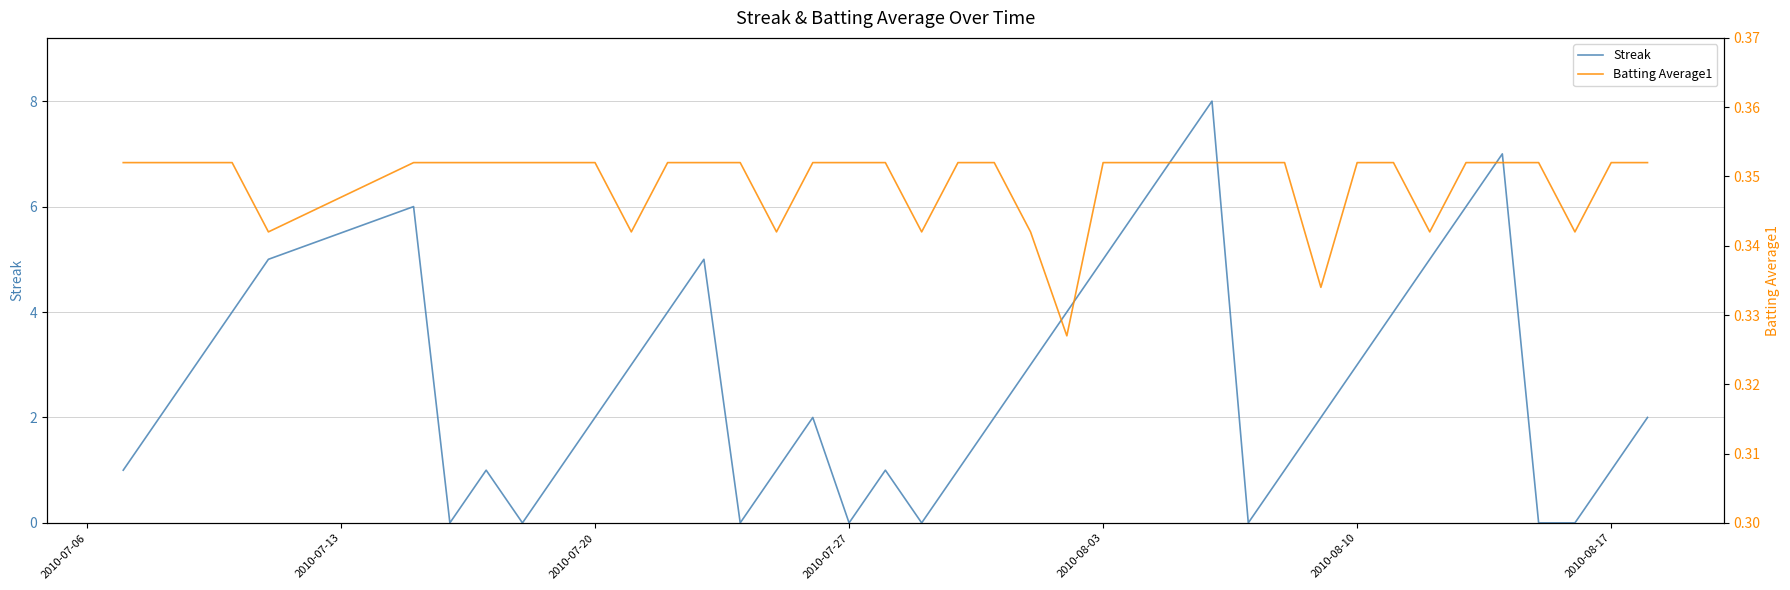

Is it true that Streak equals 2 at 2010-07-20?

True